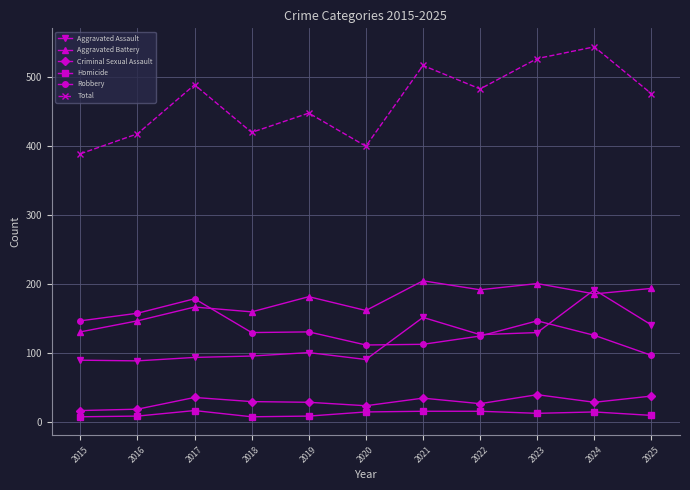

What are all the series names shown in the legend?

Aggravated Assault, Aggravated Battery, Criminal Sexual Assault, Homicide, Robbery, Total